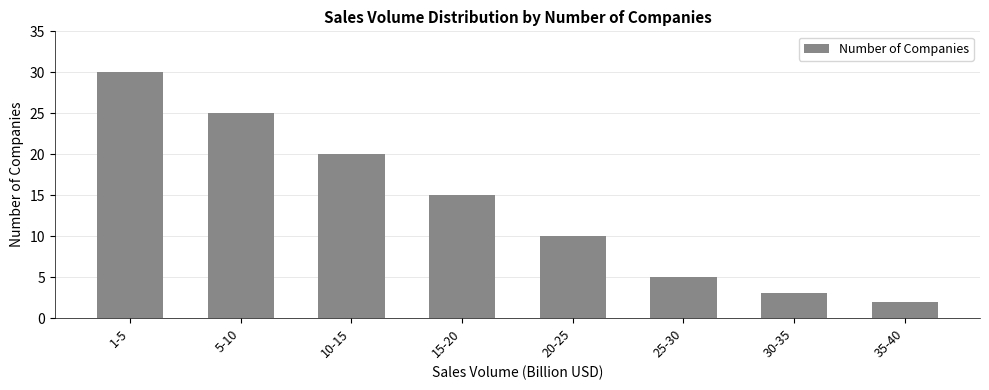

What is the minimum value shown in the chart?

2